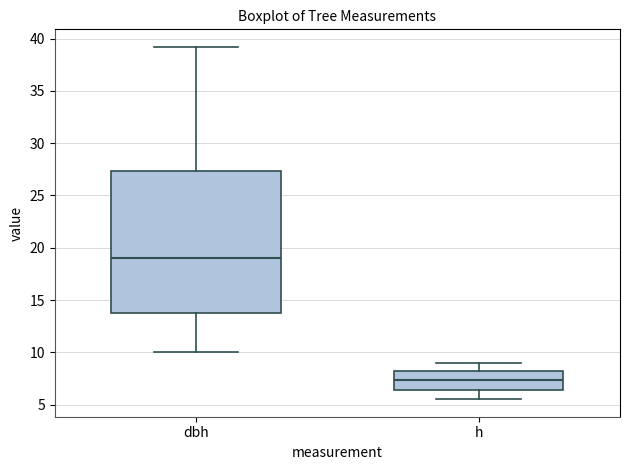

Which box's median line is the lowest?

h